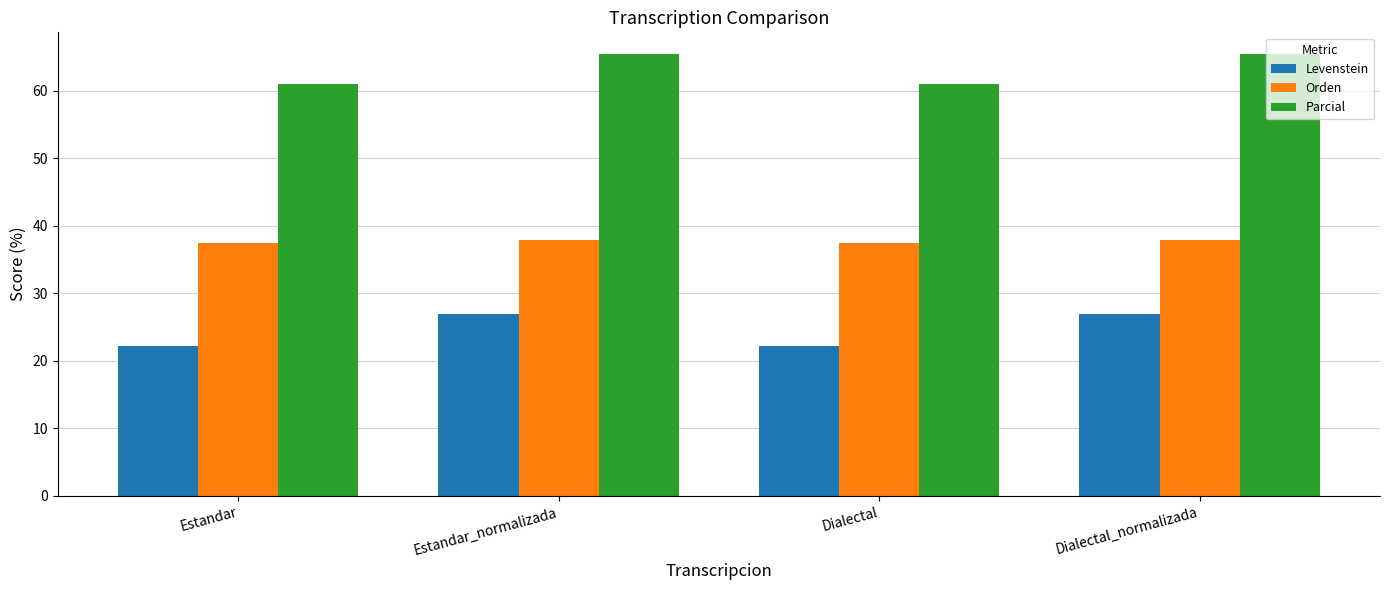

What is the difference between the maximum and minimum values in the Levenstein series?

4.7